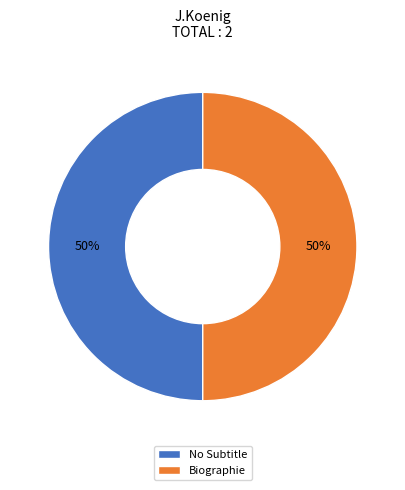

Combined, do Biographie and No Subtitle account for over 50%?

Yes